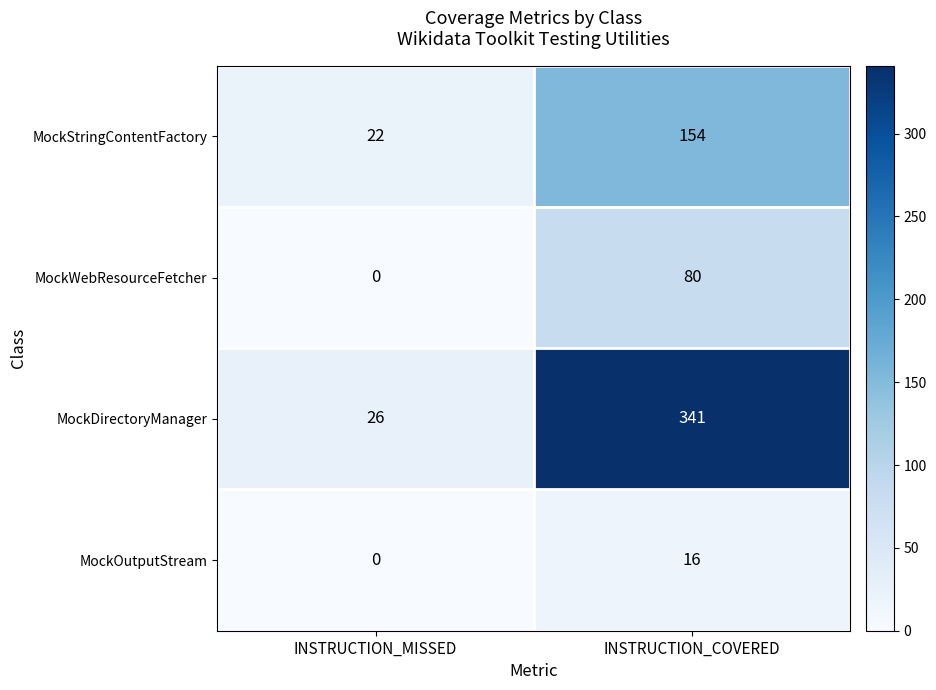

At which label is MockOutputStream closest to 8?

INSTRUCTION_MISSED